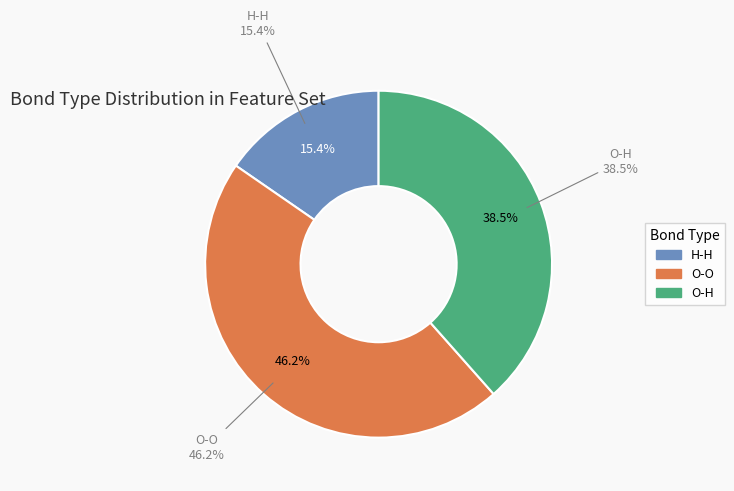

Is the sum of O-H and H-H greater than half?

Yes